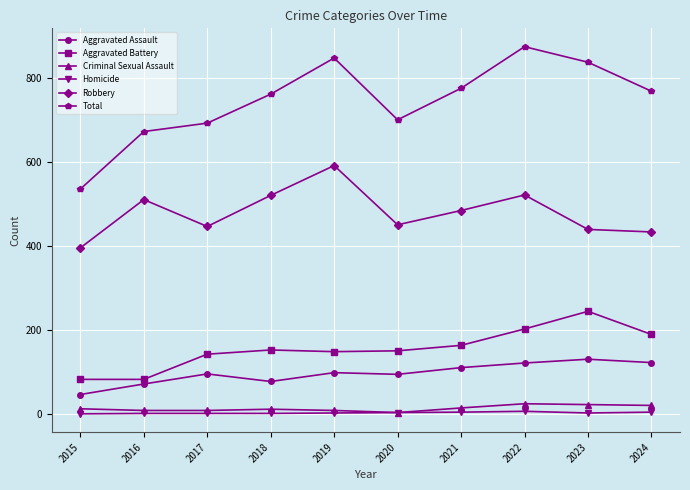

Rank the series by their maximum value, from lowest to highest.

Homicide, Criminal Sexual Assault, Aggravated Assault, Aggravated Battery, Robbery, Total